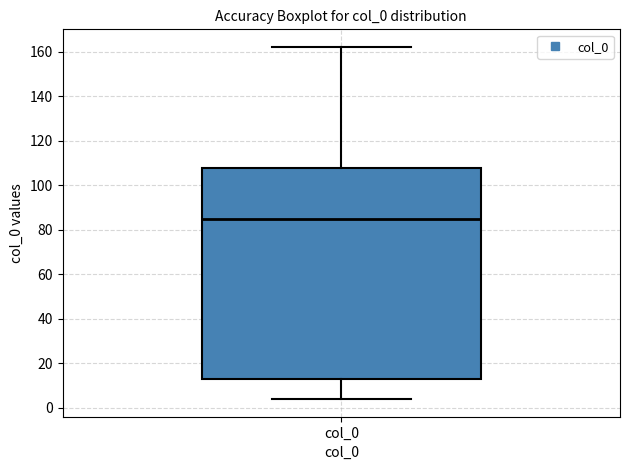

Transcribe this box plot: give where the median line is, the range the box spans, and where the two whiskers end, as read against the y-axis. The values are not printed on the chart, so give them approximately, as read against the axis.

median 86, box 14 to 108, whiskers 4 to 162